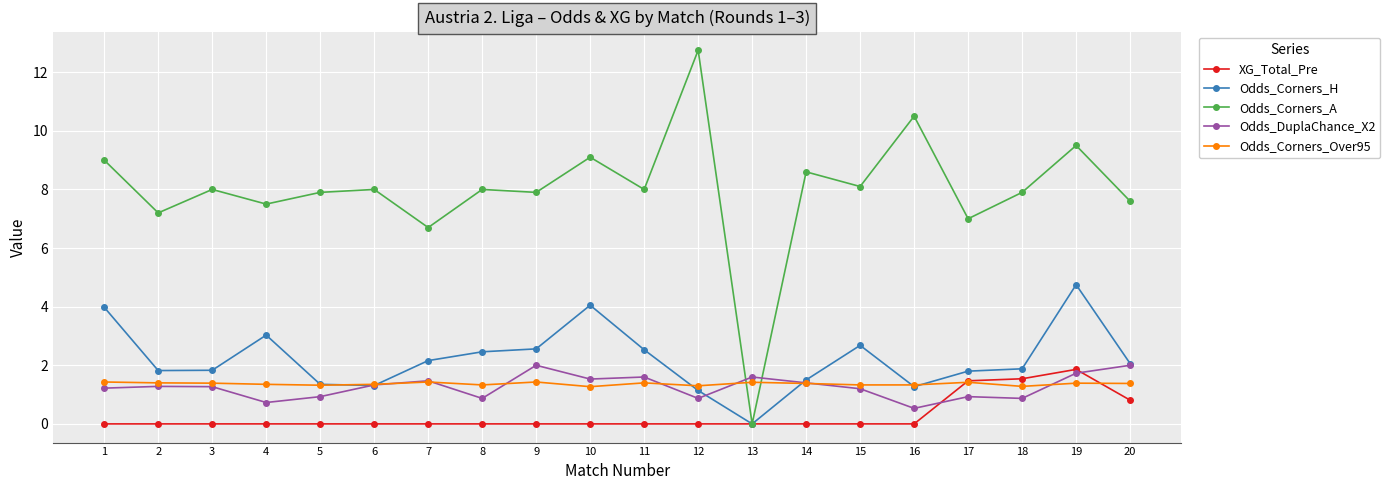

After their last crossing, which series has the higher values: XG_Total_Pre or Odds_Corners_Over95?

Odds_Corners_Over95